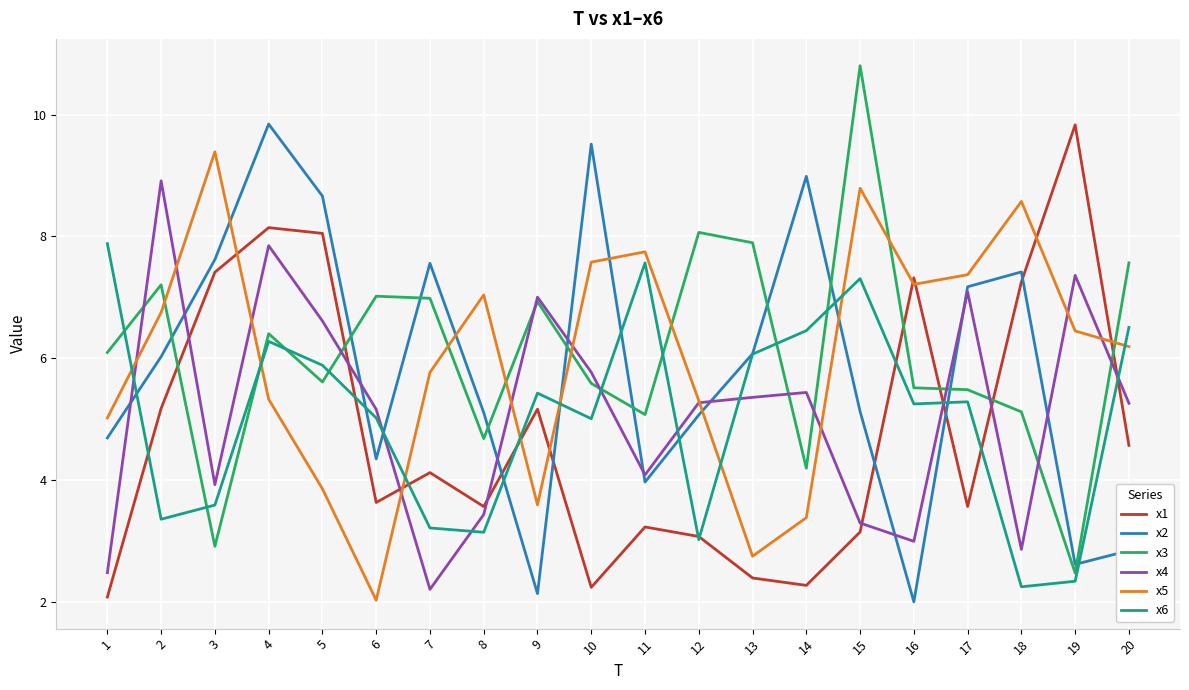

True or false: x6 has a value of 5.3 at 16.

True